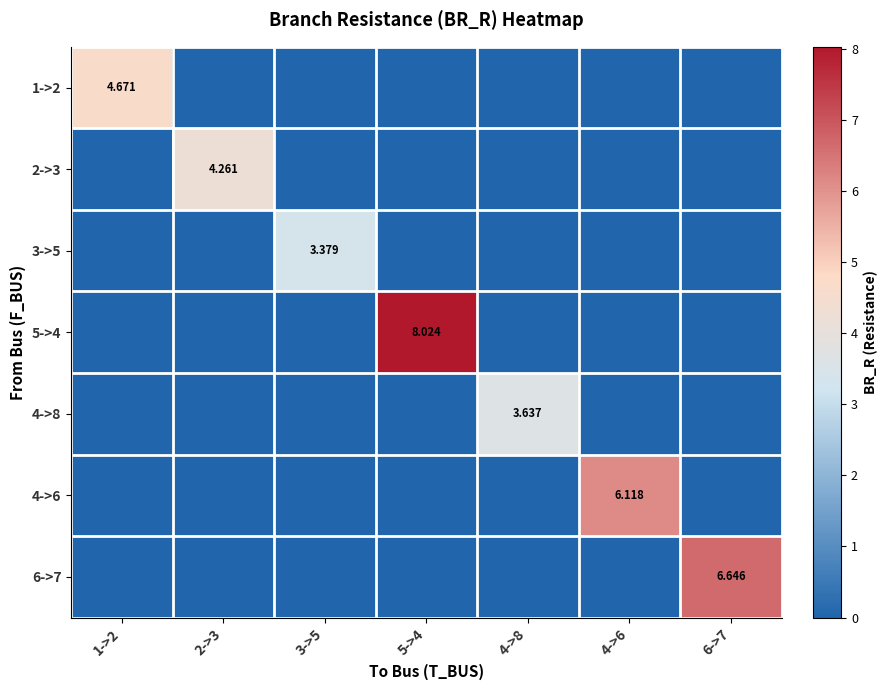

What is the difference between the maximum and minimum values in the 5->4 series?

8.0